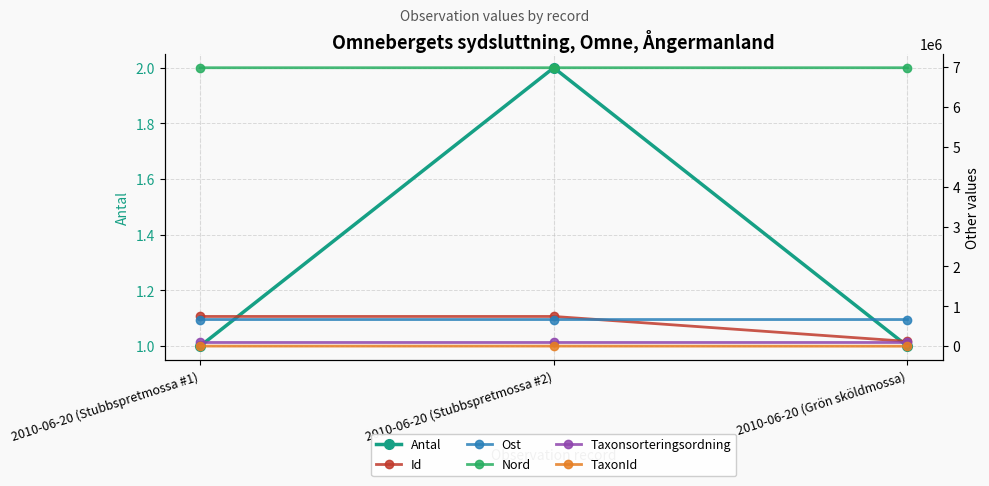

Count the Antal values in the range 1 to 2.

3